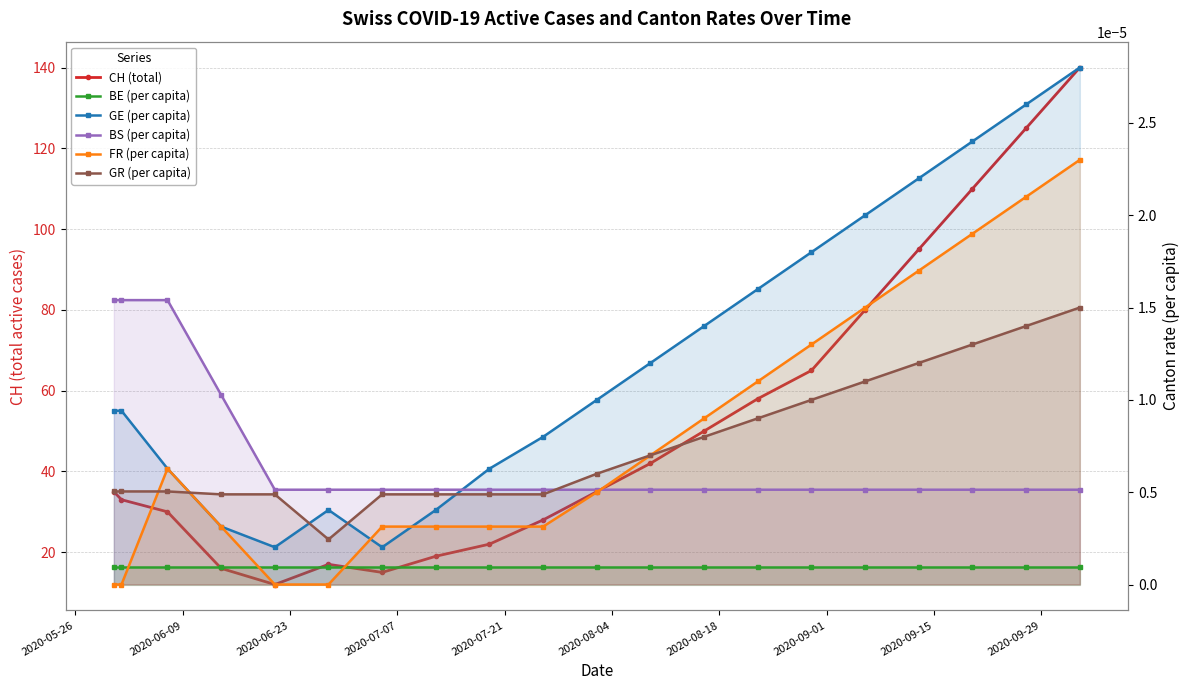

What is the value of the CH (total) point at the 7th from the left?

15.0